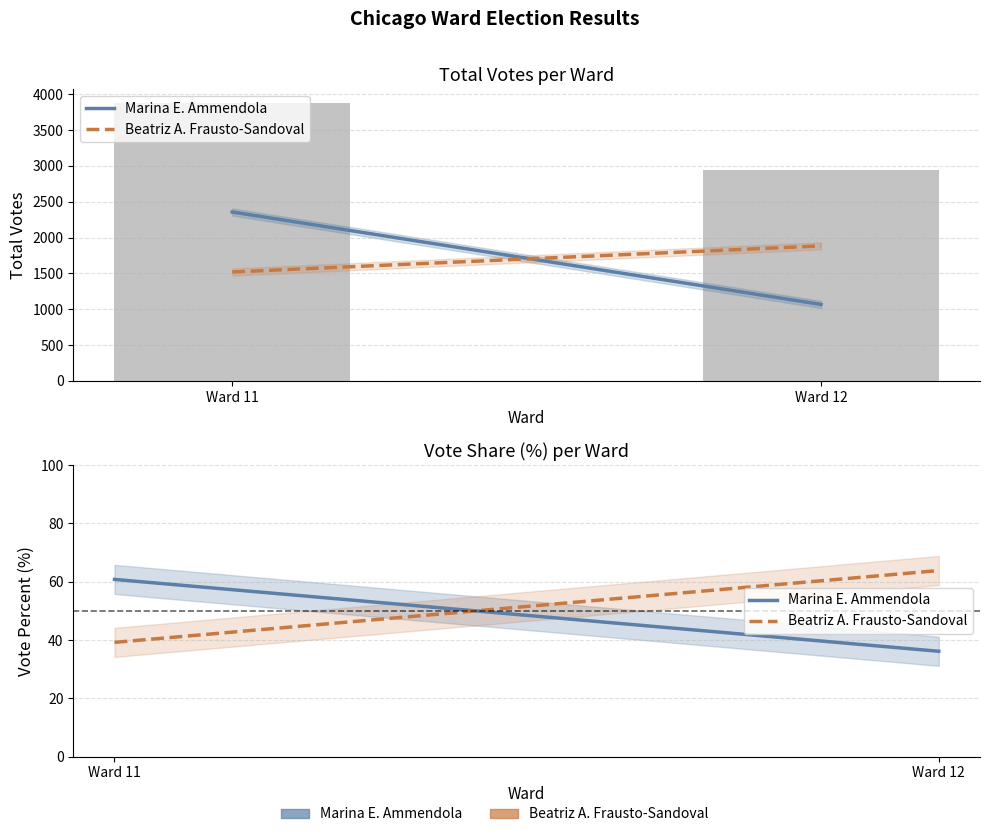

How many data points in Marina E. Ammendola are above 60?

1